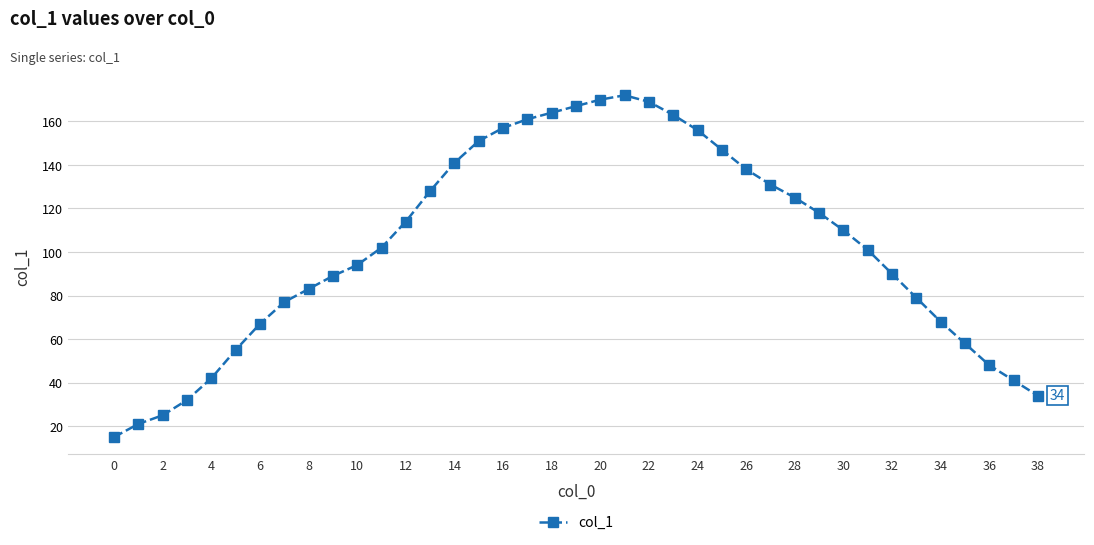

What is the value of the 12th point from the left?

102